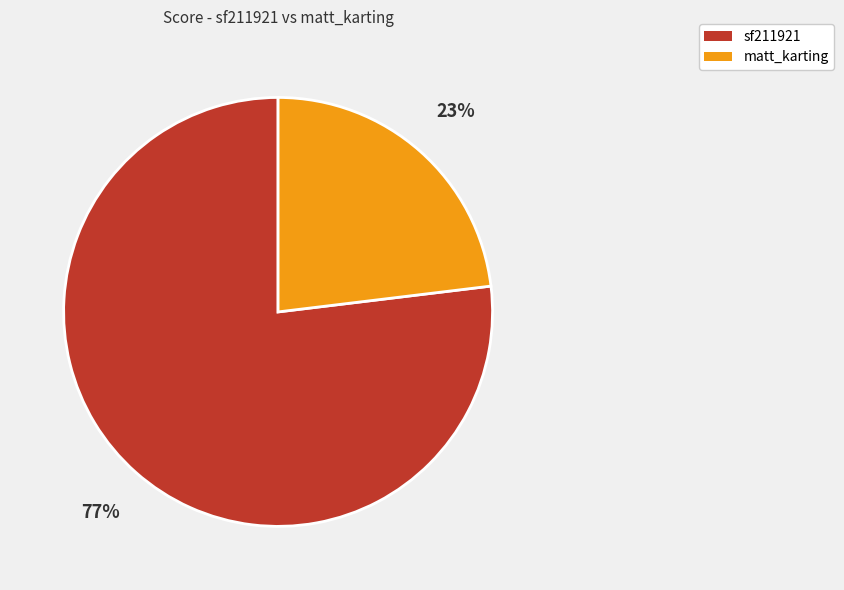

To the nearest percent, what portion does matt_karting represent?

23%